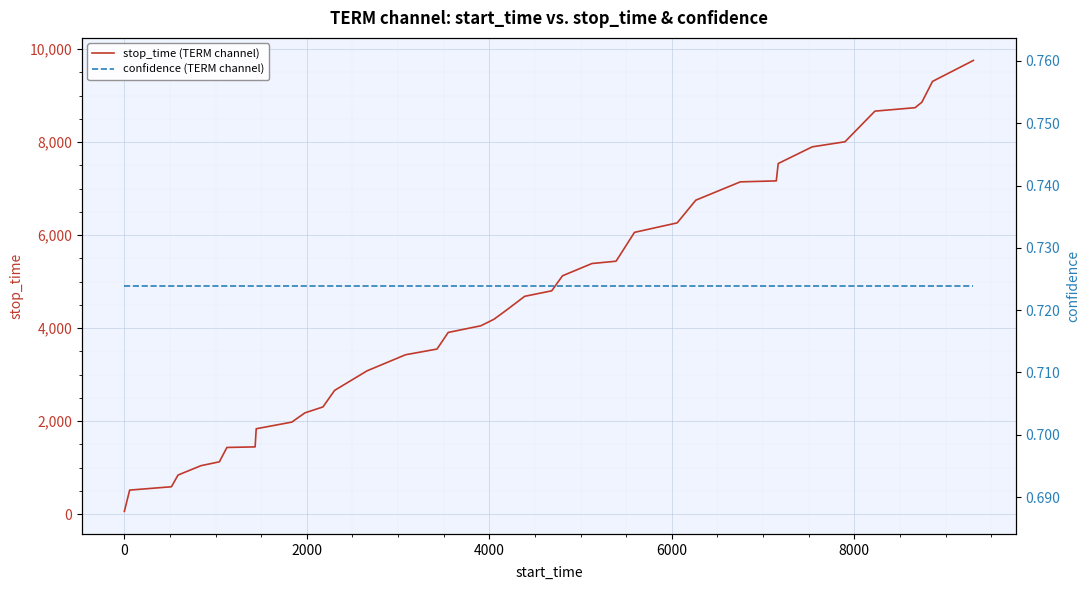

What is the sum of all stop_time (TERM channel) values?

185971